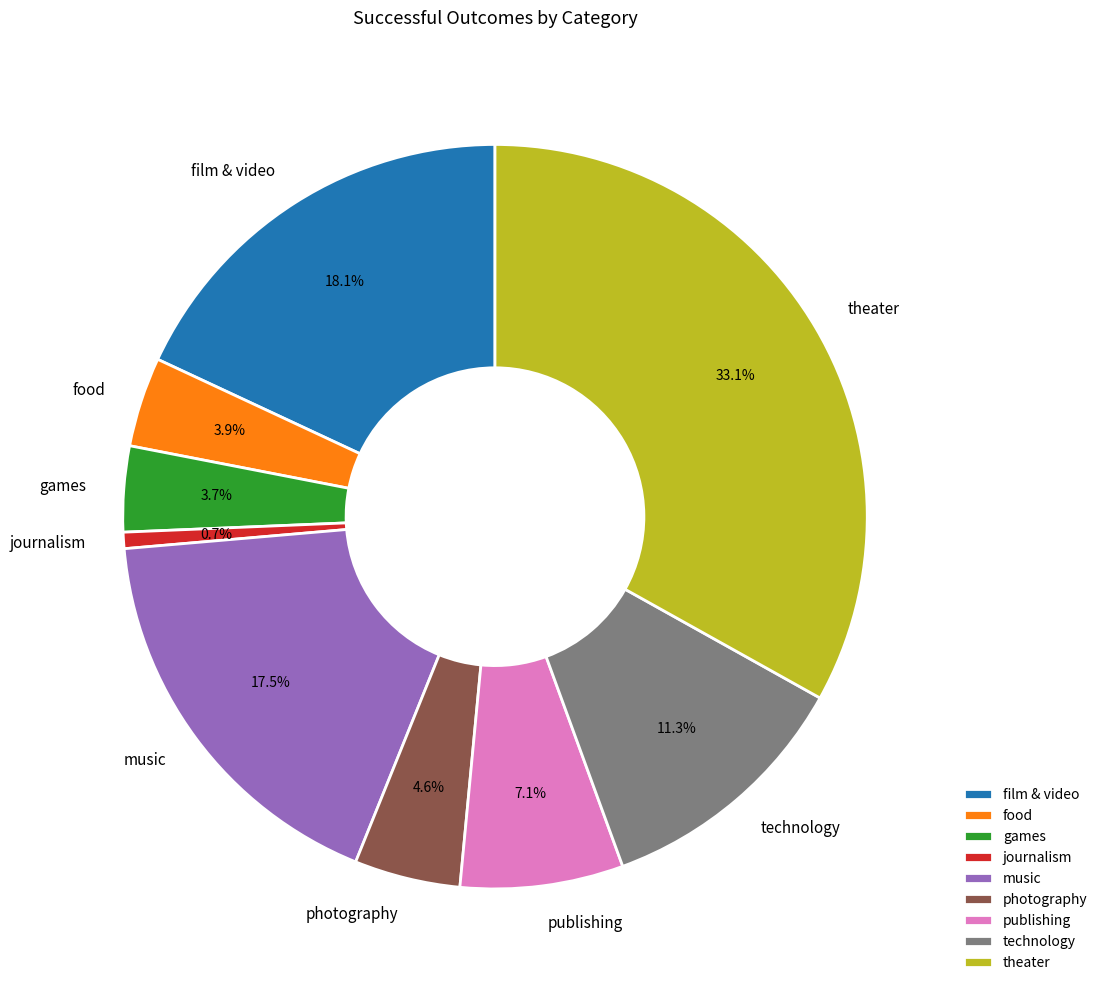

To the nearest percent, what percentage of the pie is film & video?

18%